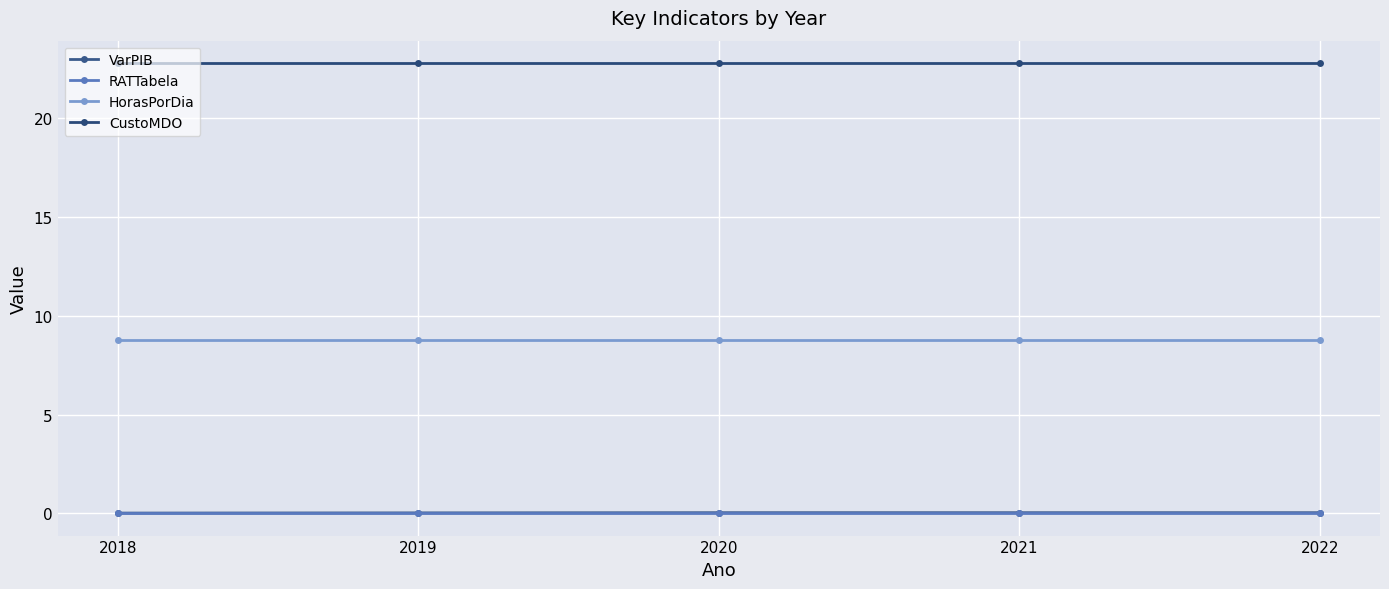

True or false: RATTabela has more than 1 interior local peaks.

False